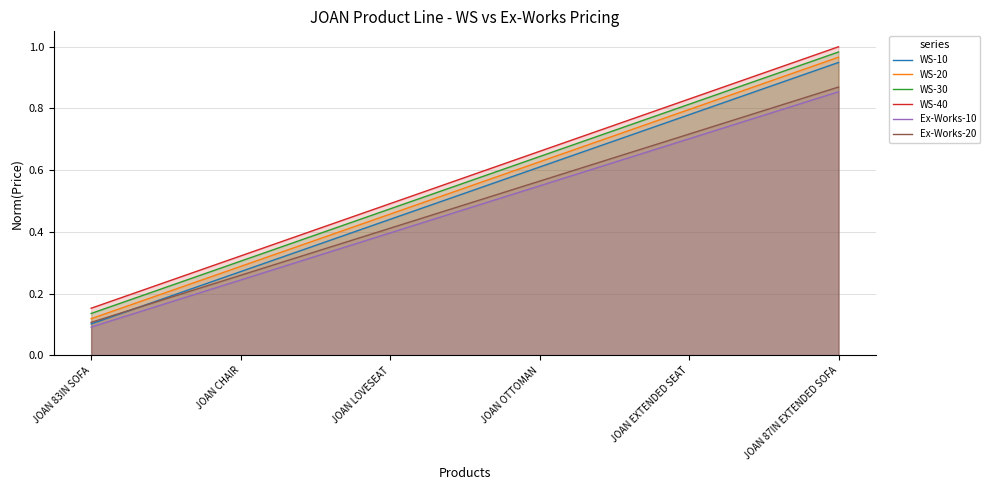

Does the chart display data point markers on the line(s)?

No